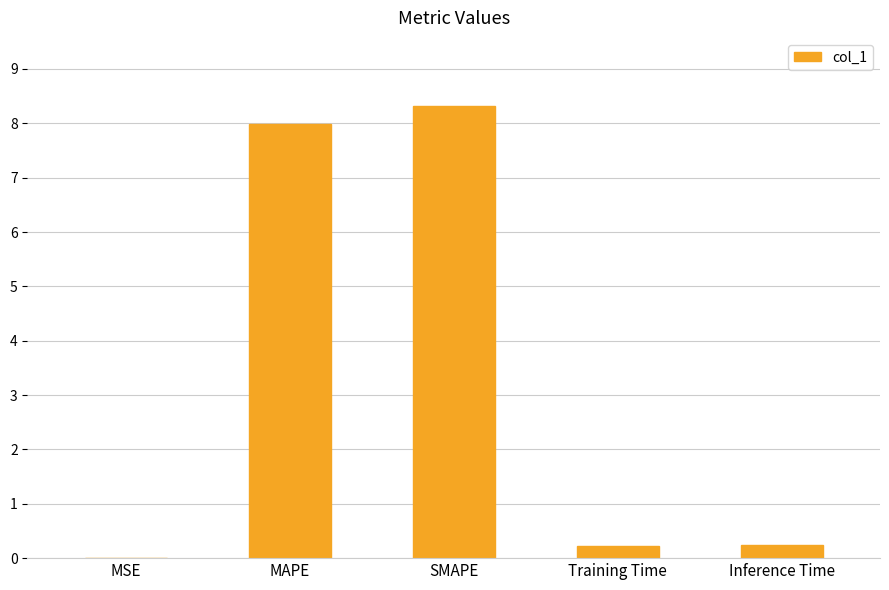

What is the sum of all values?

16.8